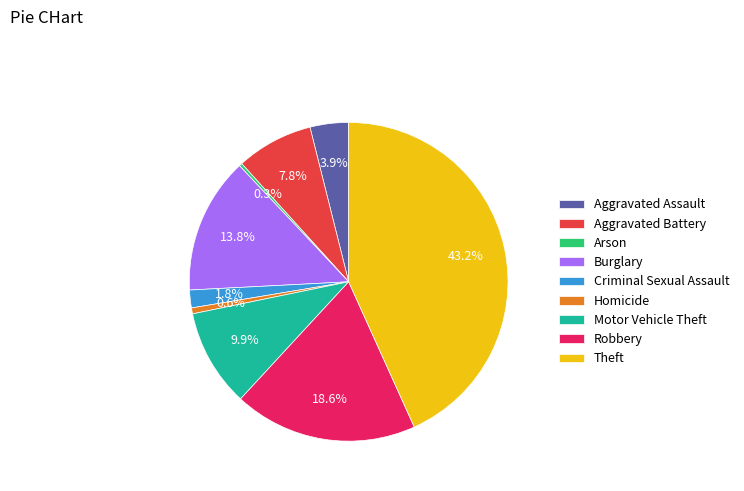

Count the number of slices in the pie.

9